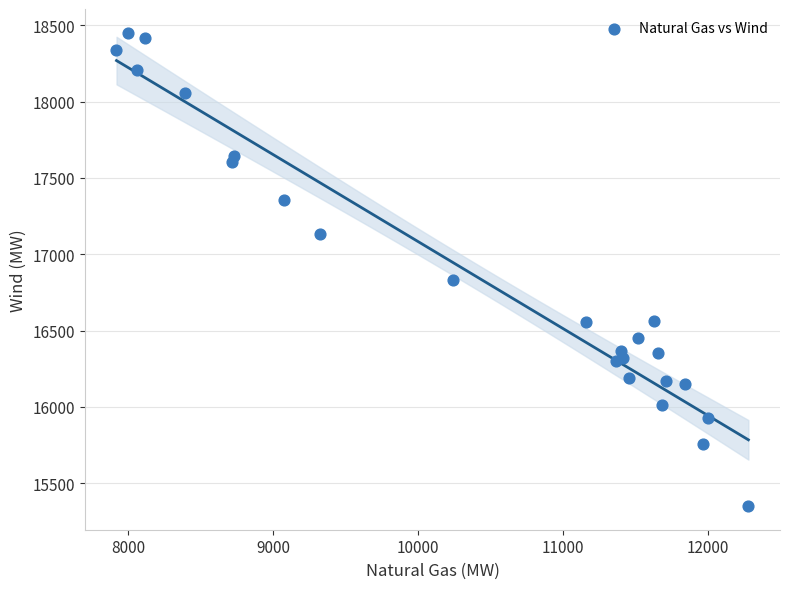

What Y value in the scatter plot is closest to 16900?

16831.0